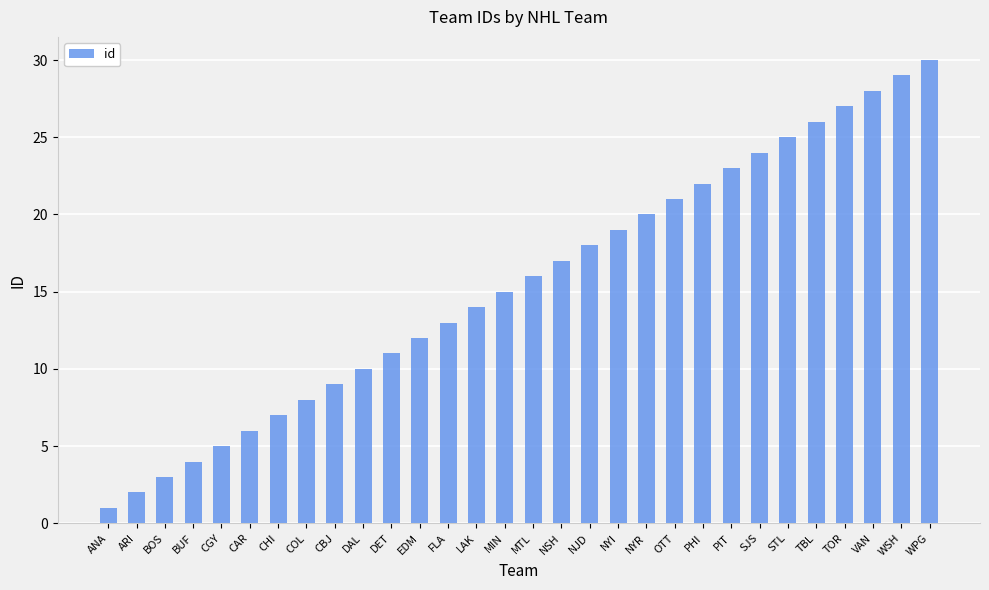

At which category does the chart reach its minimum across all series?

ANA